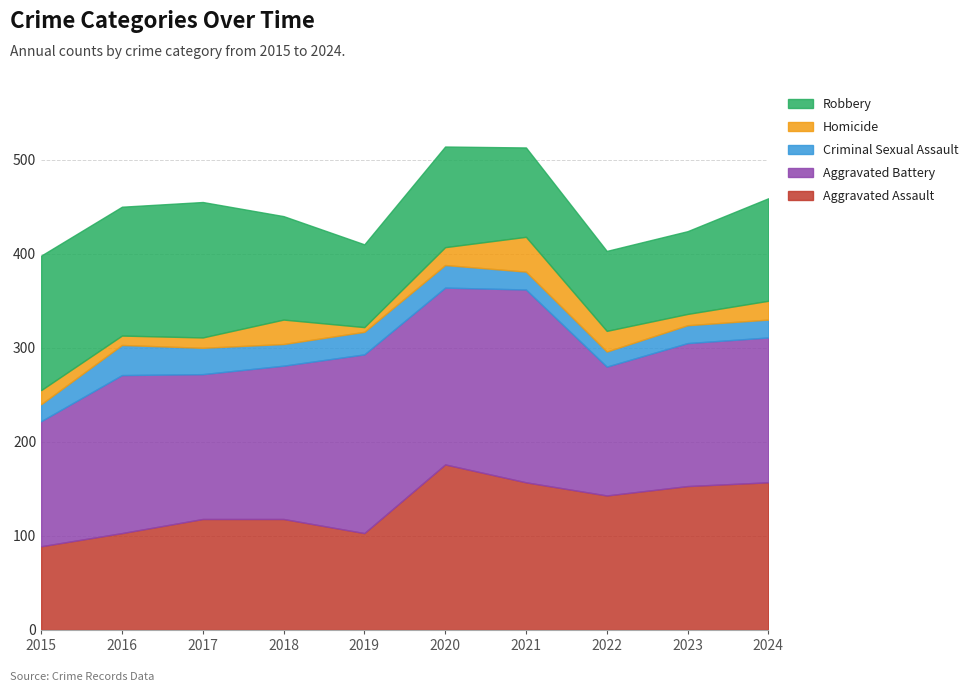

Reading right to left, list all the values displayed in this chart.

Aggravated Assault: 157	153	143	157	176	103	118	118	103	89
Aggravated Battery: 154	152	137	205	188	190	163	154	168	133
Criminal Sexual Assault: 19	19	16	19	24	24	23	28	32	18
Homicide: 20	12	22	37	19	5	26	11	10	15
Robbery: 109	88	85	95	107	88	110	144	137	143